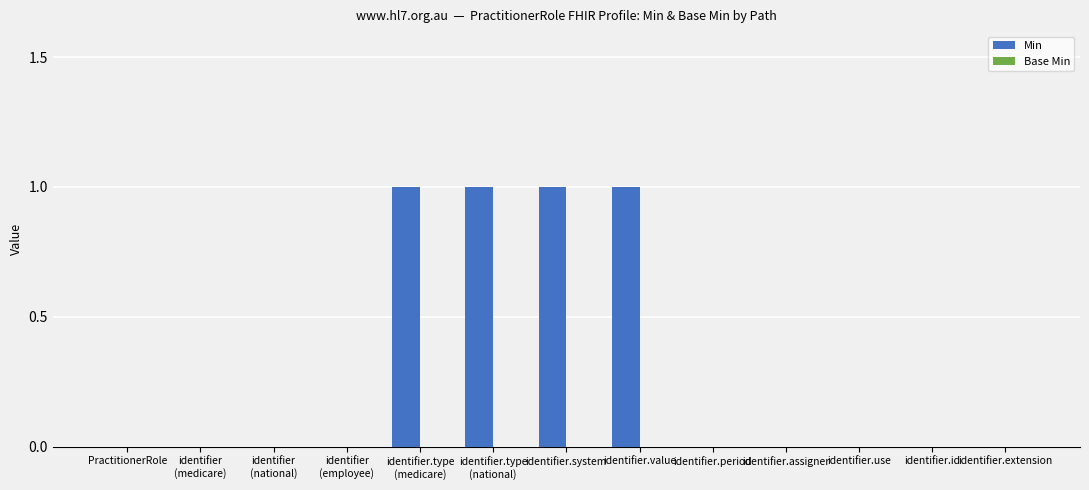

The chart shows a value of 1 at identifier.system. True or false?

True